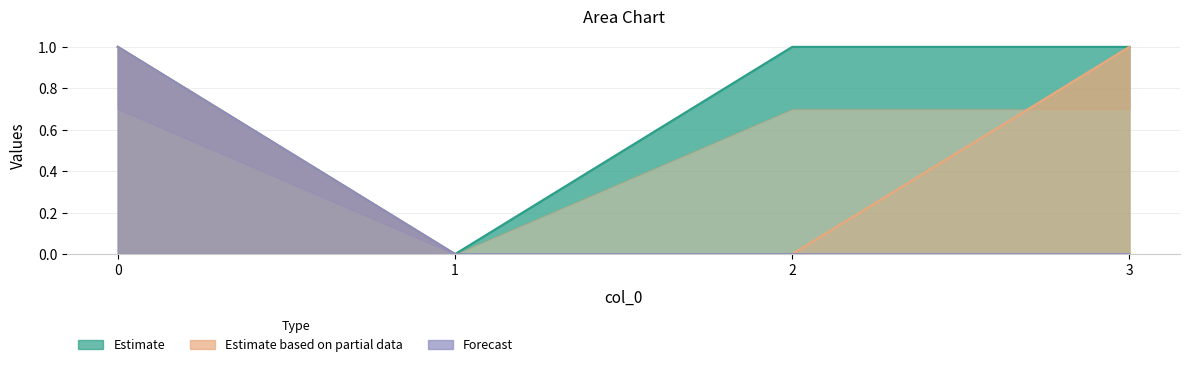

How many data points does each series have?

4